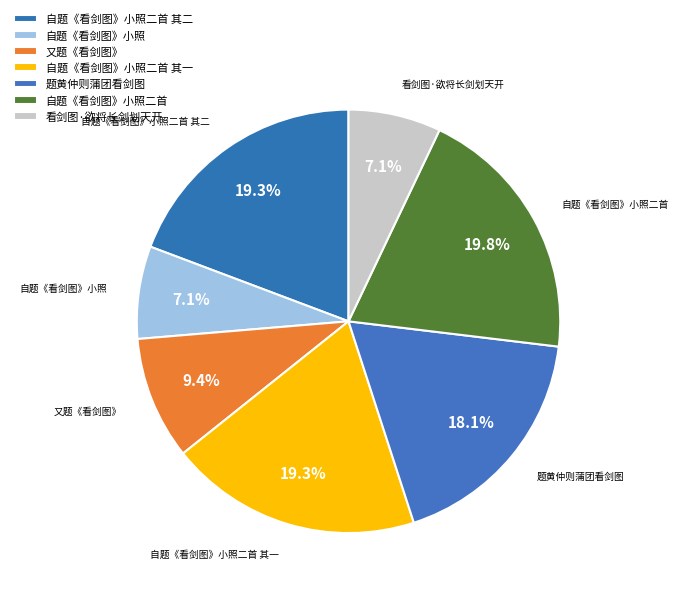

How many segments does this pie chart have?

7